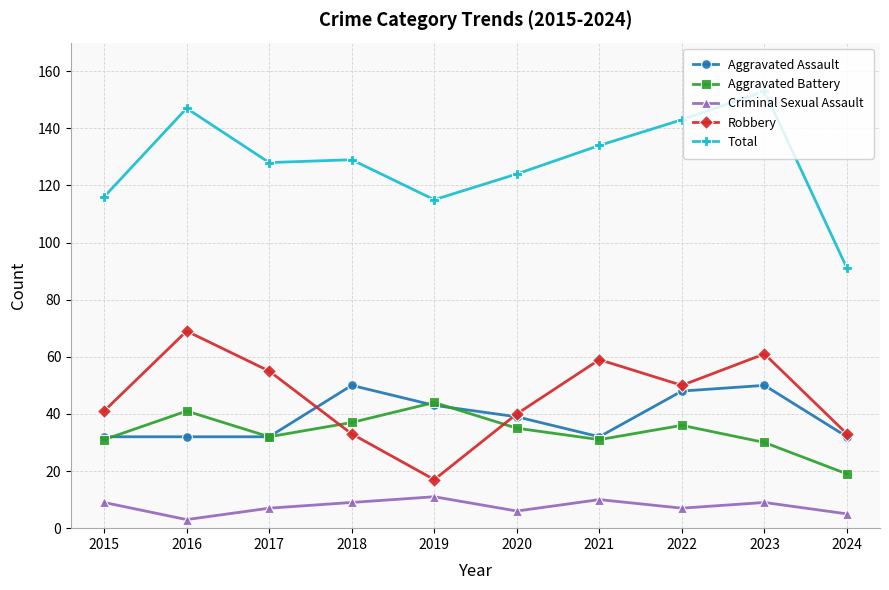

What is the sum of the Robbery values at 2018 and 2023?

94